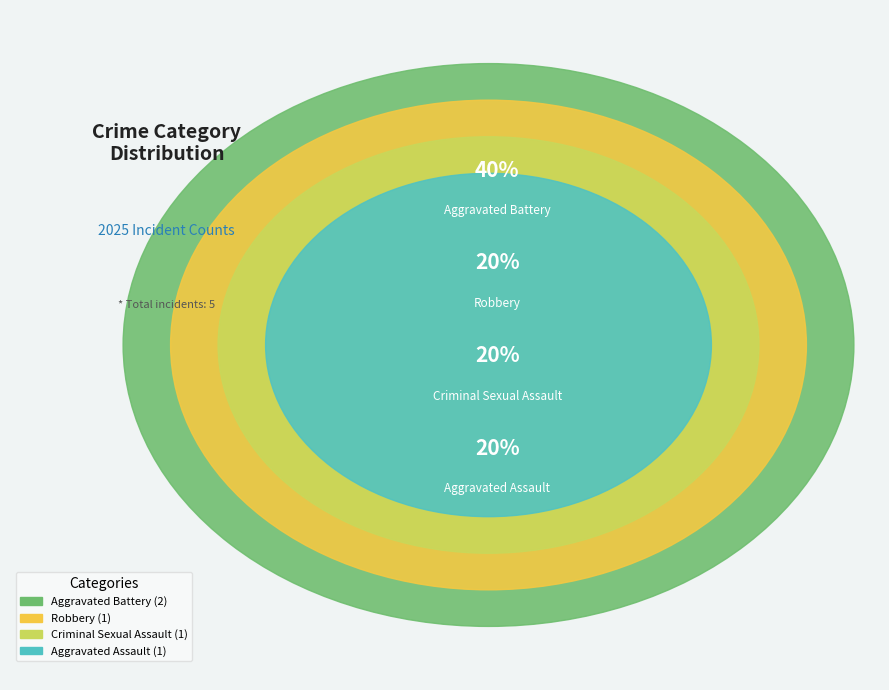

What percentage is the Aggravated Assault slice, to the nearest percent?

20%